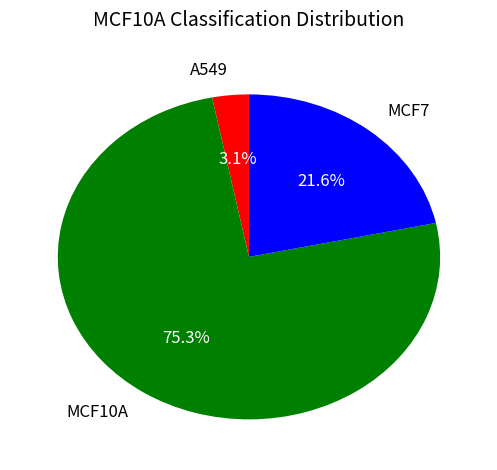

What percentage is NOT represented by A549?

96.9%